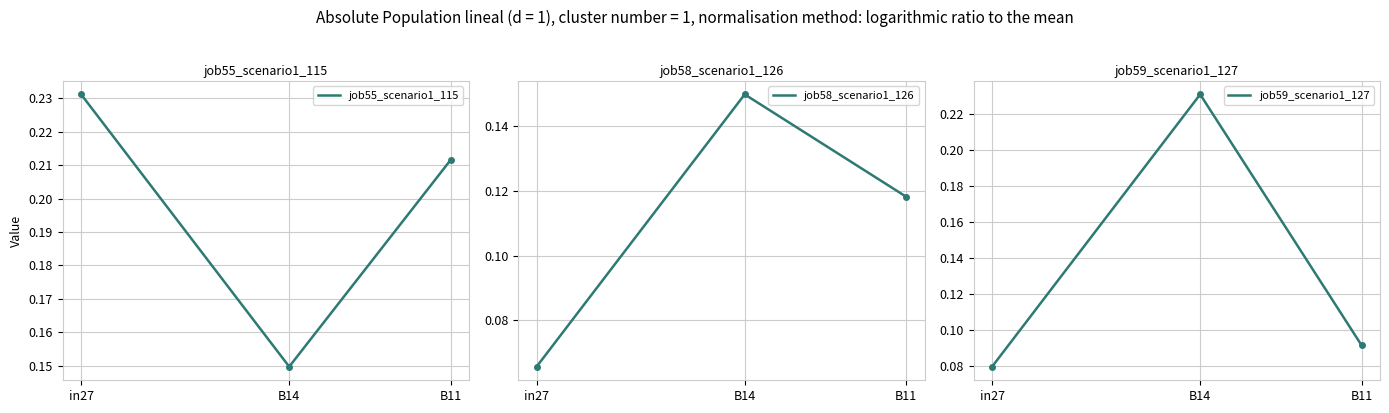

True or false: job58_scenario1_126 has a value of 0.1 at B11.

True